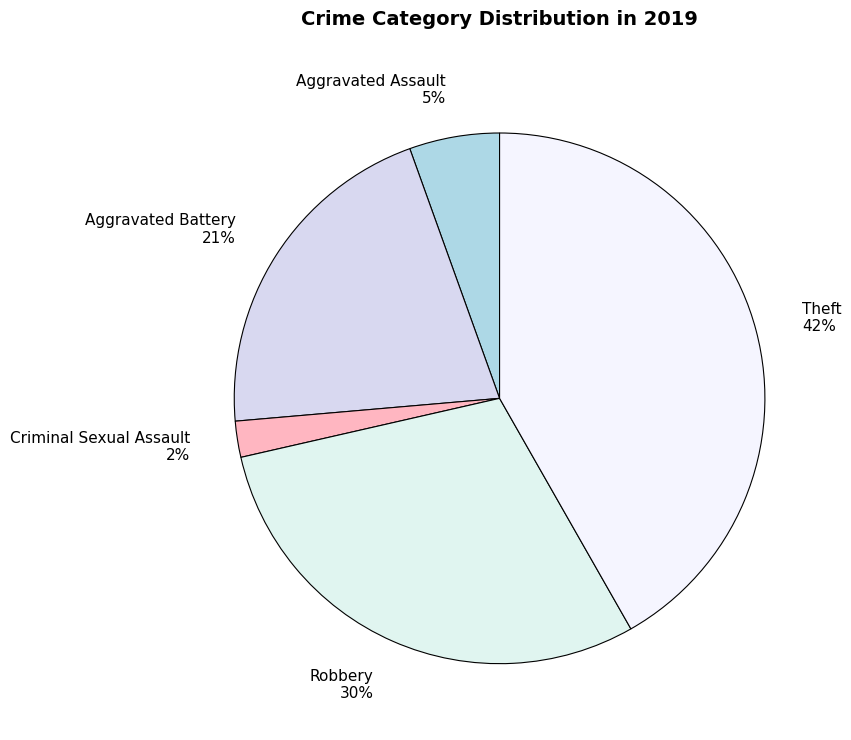

To the nearest percent, what is the difference between the largest and smallest slice percentages?

40%